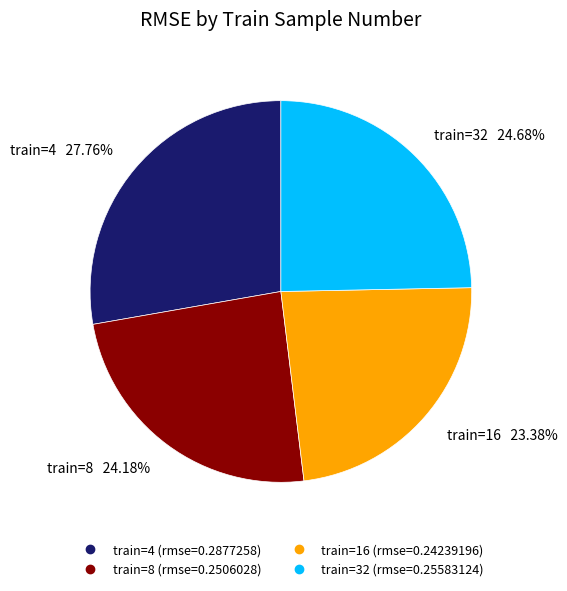

Is there any slice that represents more than half of the pie?

No